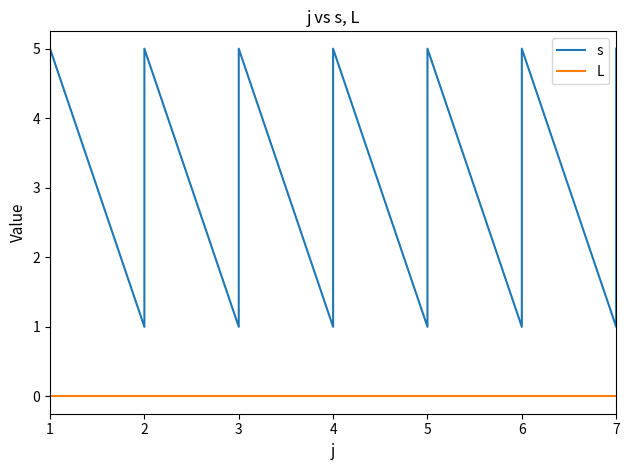

What are all the series names shown in the legend?

s, L